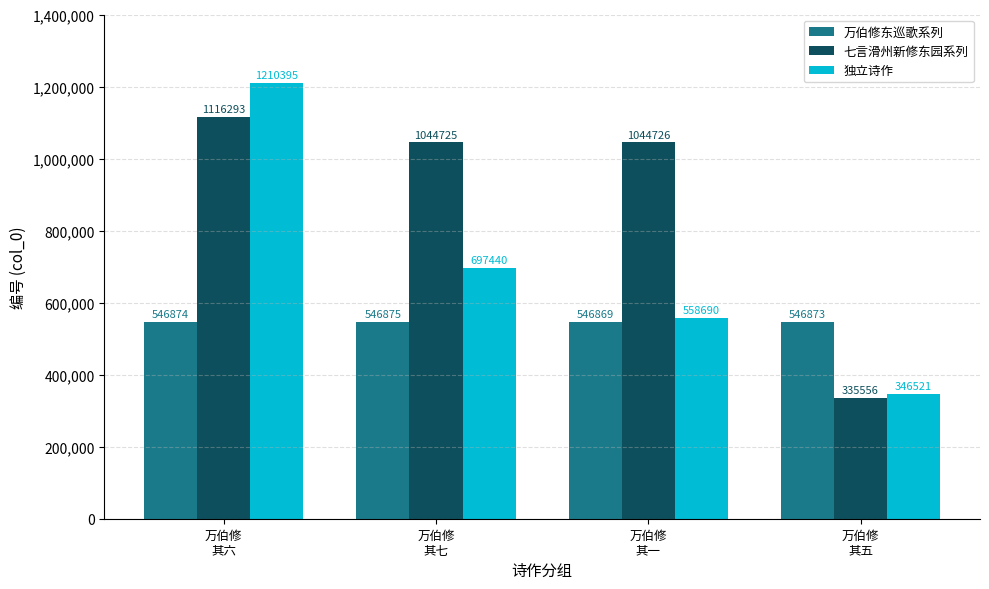

Reading right to left, extract all data points from this chart.

万伯修东巡歌系列: 万伯修
其五=546873	万伯修
其一=546869	万伯修
其七=546875	万伯修
其六=546874
七言滑州新修东园系列: 万伯修
其五=335556	万伯修
其一=1044726	万伯修
其七=1044725	万伯修
其六=1116293
独立诗作: 万伯修
其五=346521	万伯修
其一=558690	万伯修
其七=697440	万伯修
其六=1210395